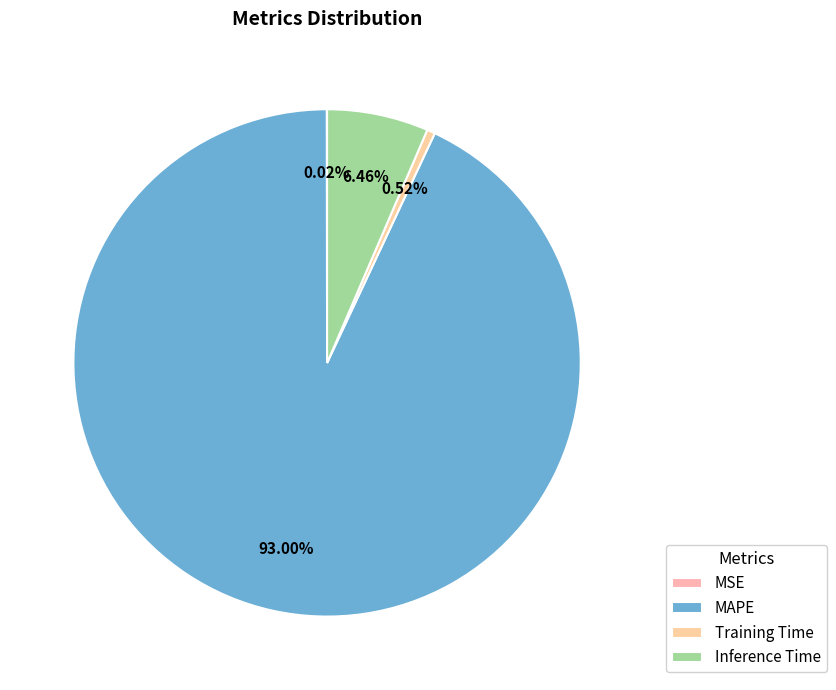

To the nearest percent, what is the difference between the Inference Time and MSE slice percentages?

6%